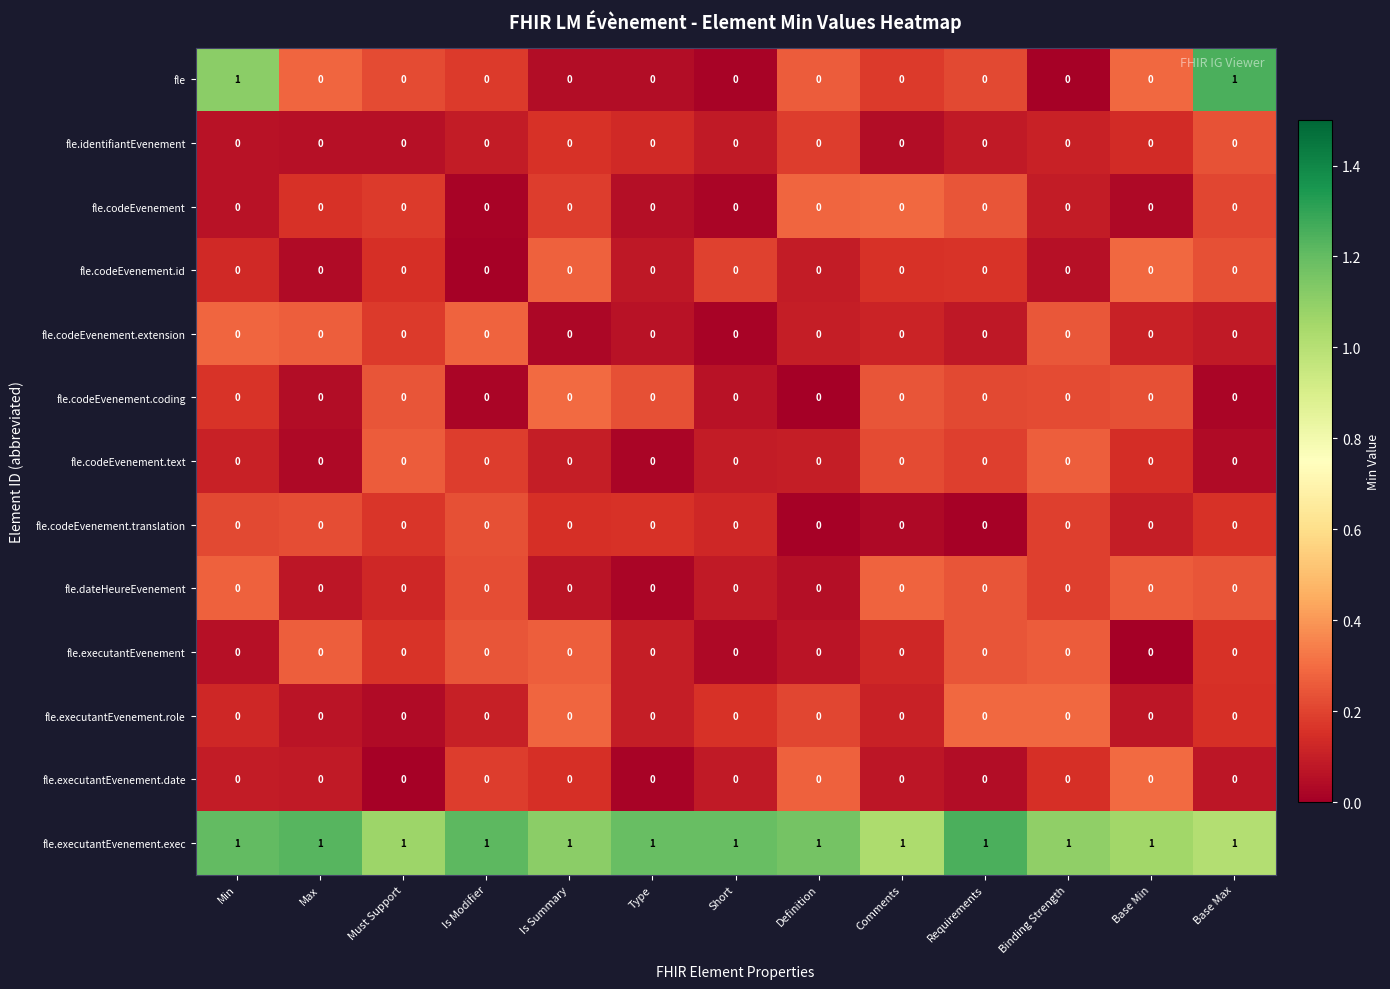

Count the number of data series in this chart.

13